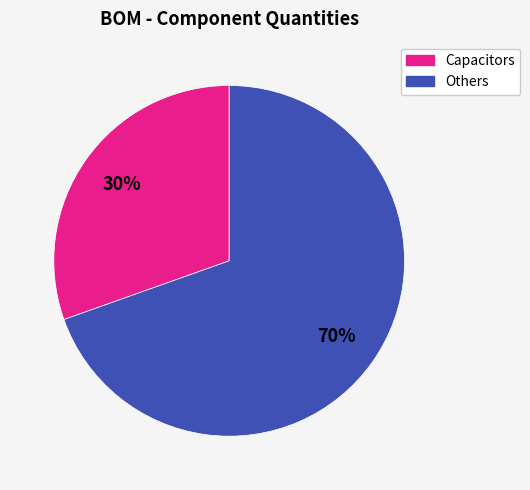

Is there any slice that represents more than half of the pie?

Yes